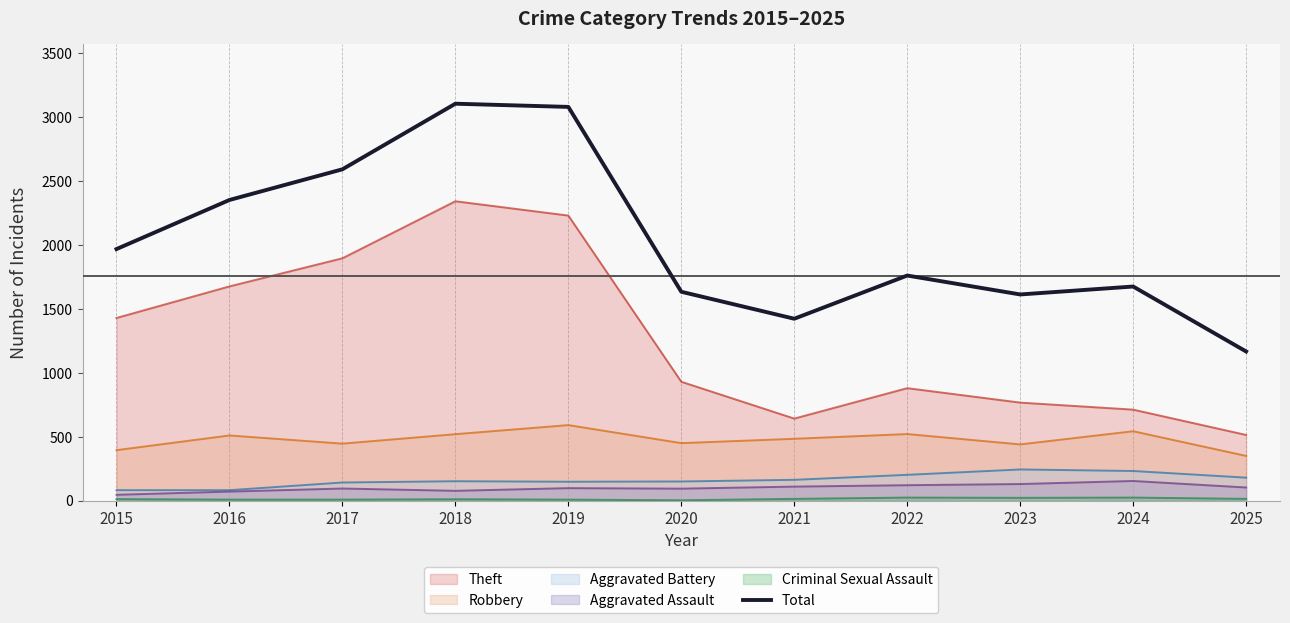

Where is the first local minimum?

2021